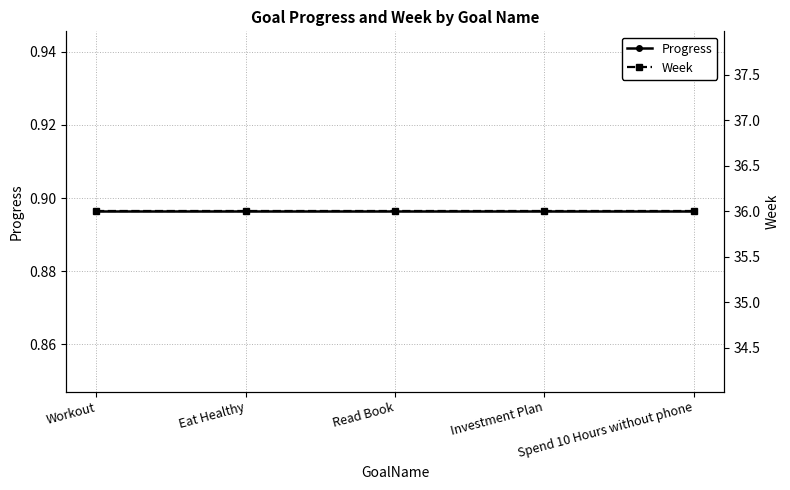

Which has a higher value, Spend 10 Hours without phone or Read Book?

Spend 10 Hours without phone